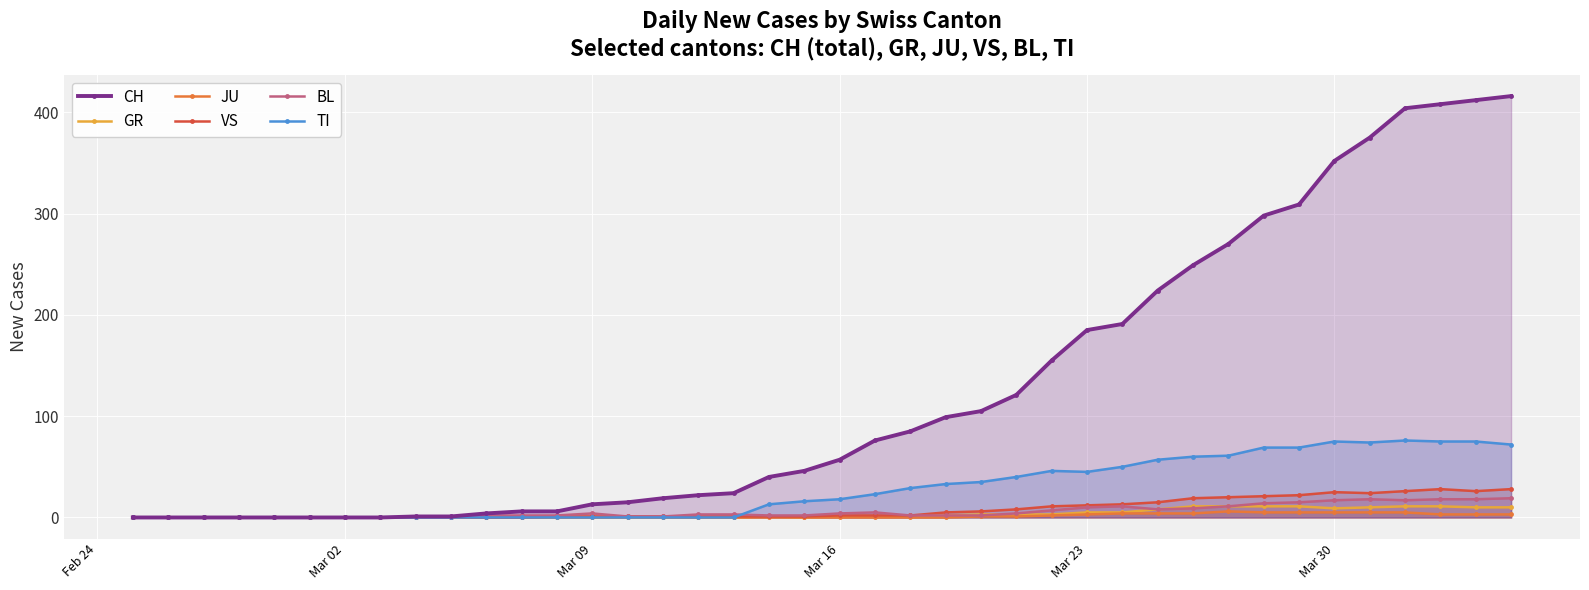

What is the greatest value displayed?

416